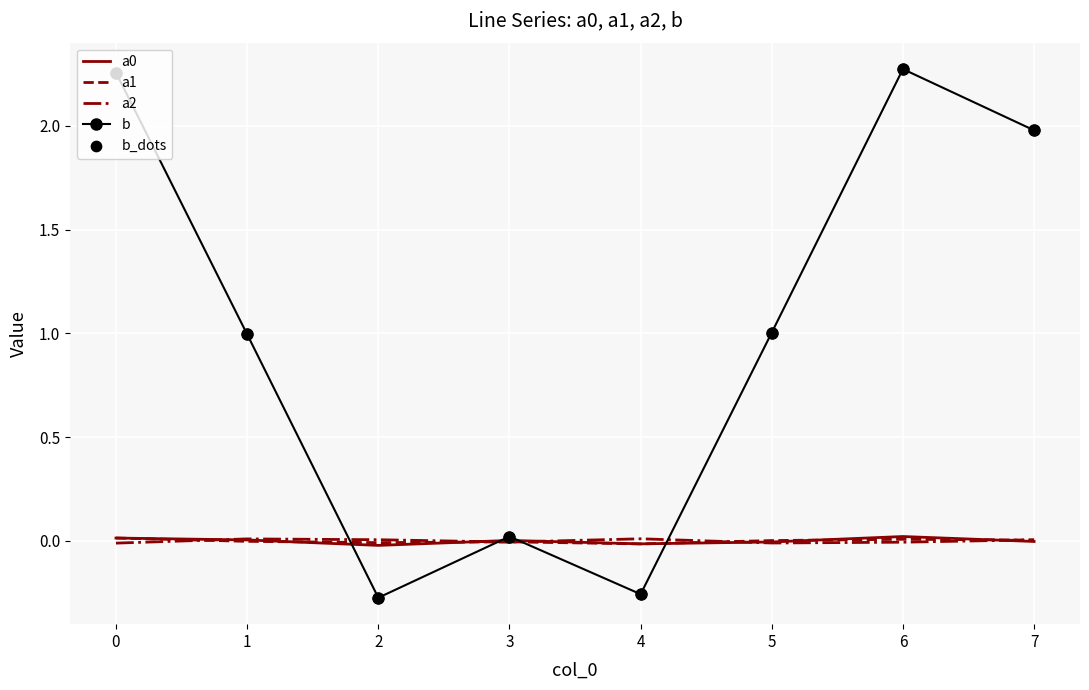

Which series has the largest range (max minus min)?

b